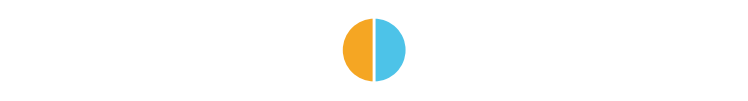

Approximately how many times larger is the value at 题撒麻铺次韵铺在贵州晋安道中二首 其二 (50.0%) compared to 题撒麻铺次韵铺在贵州晋安道中二首 其一 (50.0%)?

1.0